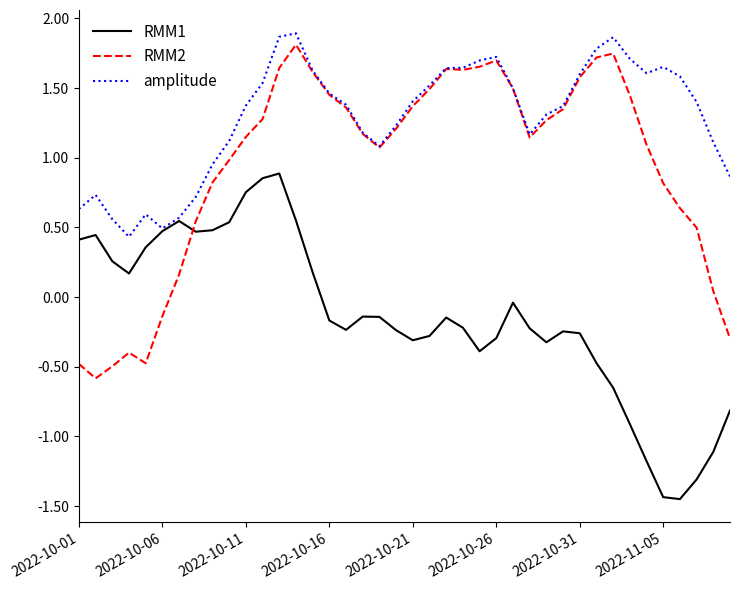

Which series has the largest total across all categories?

amplitude